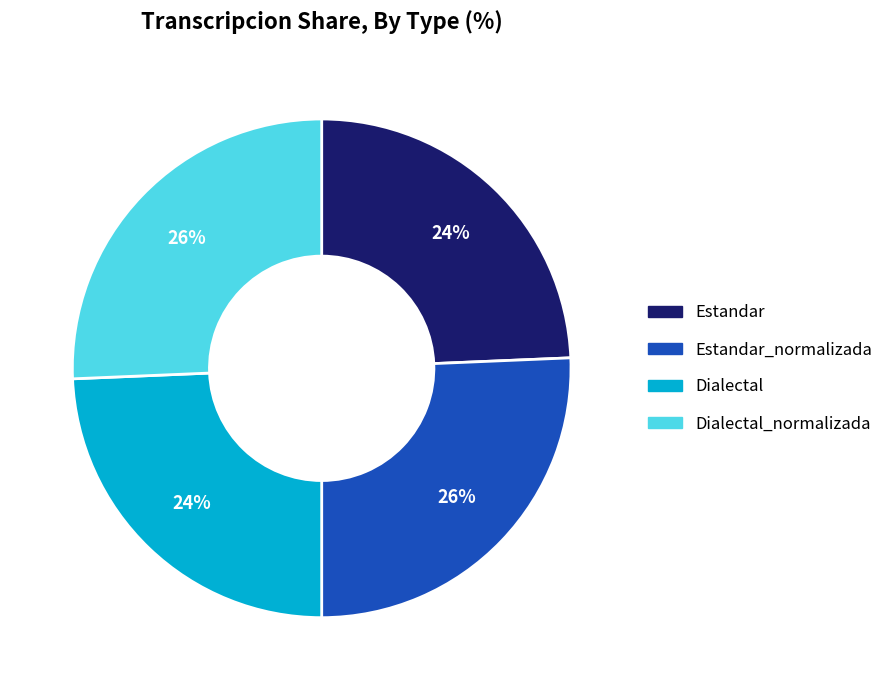

Is there a majority slice in this chart?

No